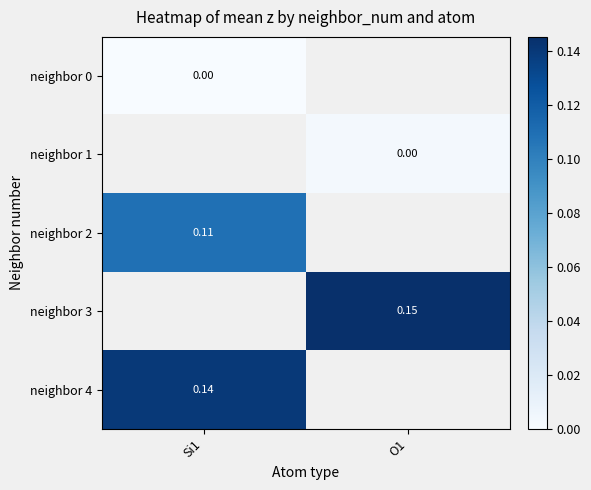

Between O1 and Si1, which is larger?

Si1